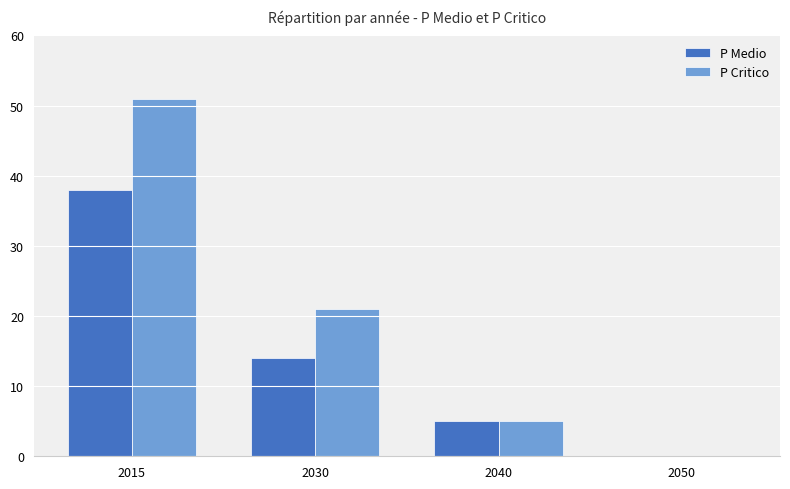

Reading left to right, extract all data points from this chart.

P Medio: 2015=38	2030=14	2040=5	2050=0
P Critico: 2015=51	2030=21	2040=5	2050=0